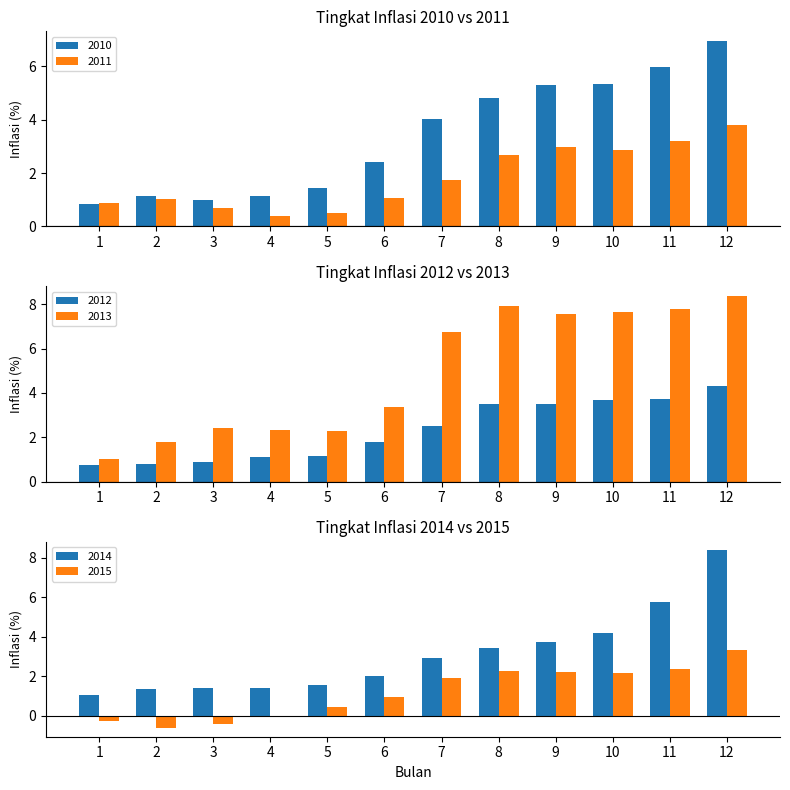

Reading left to right, extract all data points from this chart.

2010: 1=0.8	2=1.1	3=1.0	4=1.1	5=1.4	6=2.4	7=4.0	8=4.8	9=5.3	10=5.3	11=6.0	12=7.0
2011: 1=0.9	2=1.0	3=0.7	4=0.4	5=0.5	6=1.1	7=1.7	8=2.7	9=3.0	10=2.9	11=3.2	12=3.8
2012: 1=0.8	2=0.8	3=0.9	4=1.1	5=1.1	6=1.8	7=2.5	8=3.5	9=3.5	10=3.7	11=3.7	12=4.3
2013: 1=1.0	2=1.8	3=2.4	4=2.3	5=2.3	6=3.4	7=6.8	8=7.9	9=7.6	10=7.7	11=7.8	12=8.4
2014: 1=1.1	2=1.3	3=1.4	4=1.4	5=1.6	6=2.0	7=2.9	8=3.4	9=3.7	10=4.2	11=5.8	12=8.4
2015: 1=-0.2	2=-0.6	3=-0.4	4=-0.1	5=0.4	6=1.0	7=1.9	8=2.3	9=2.2	10=2.2	11=2.4	12=3.4